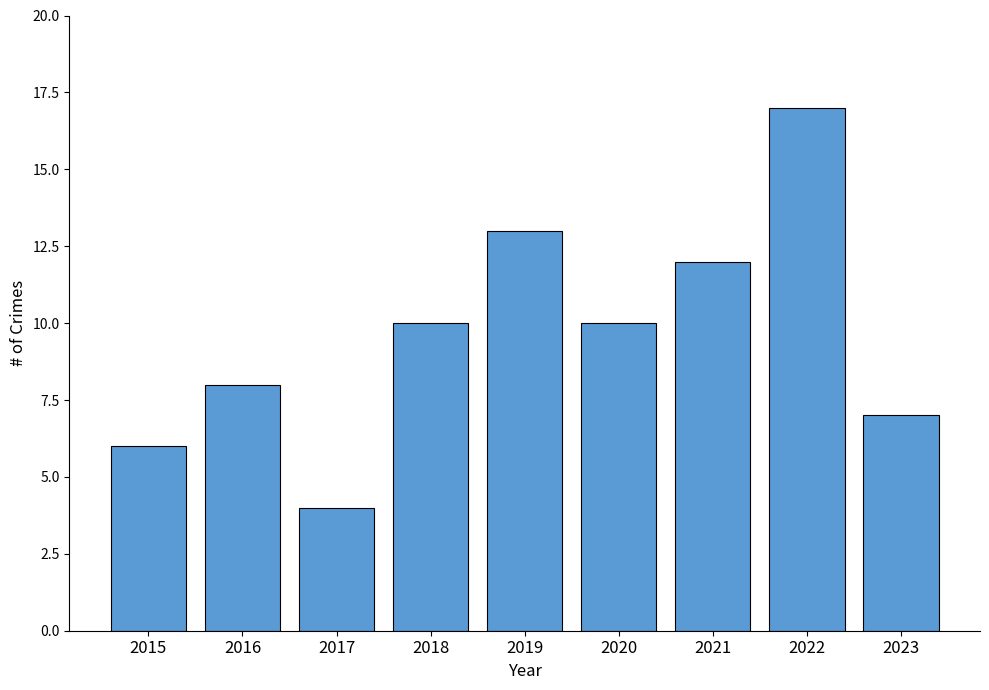

What is the greatest value displayed?

17